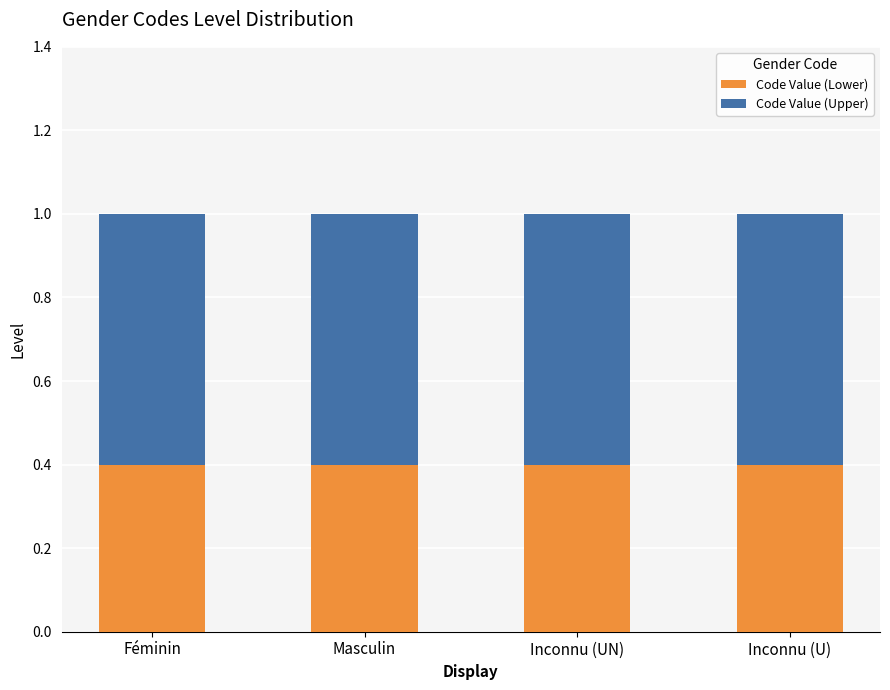

What is the maximum value for Code Value (Lower)?

0.4